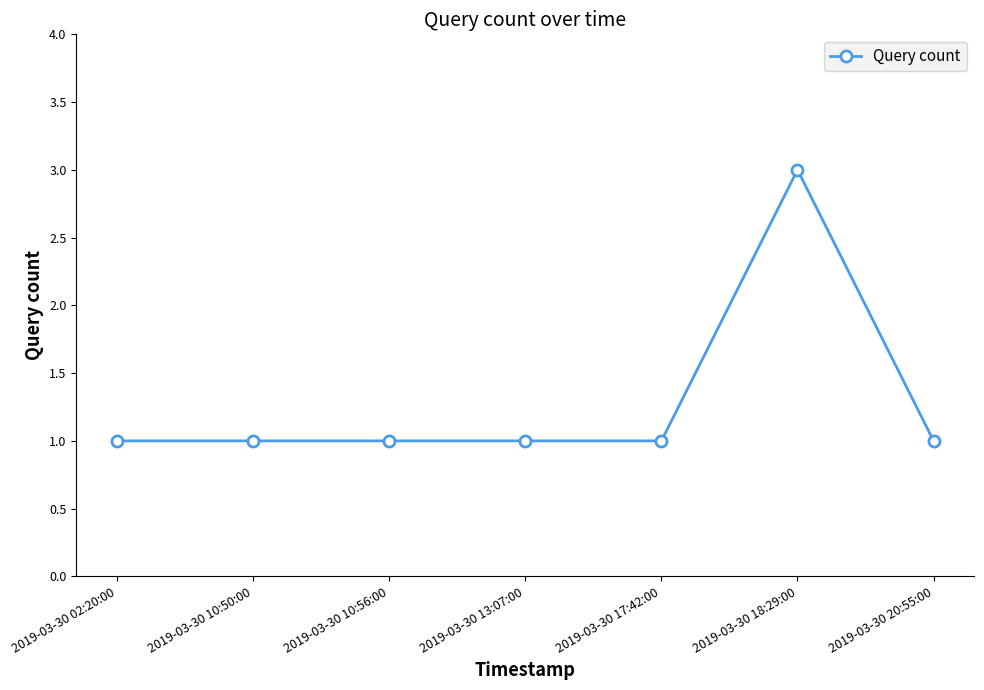

How many values are between 1 and 2?

6